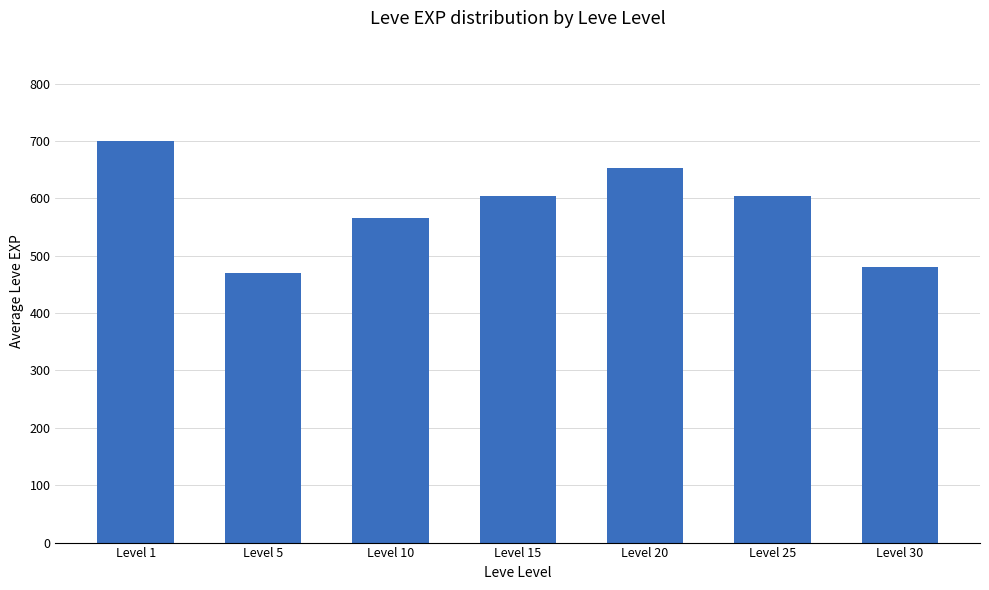

Is it true that the value at Level 30 is 480.0?

True